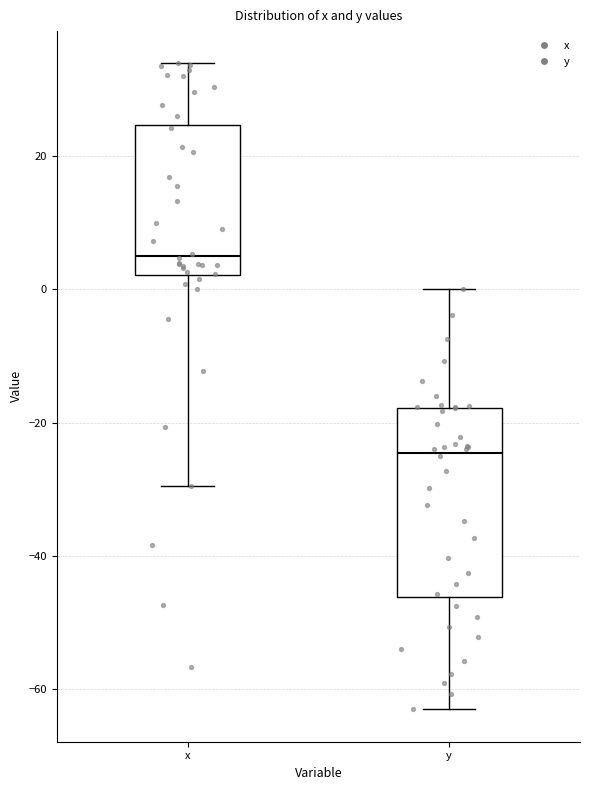

Reading left to right, read every box against the y-axis: the position of its median line, the range the box covers, and the ends of its whiskers. The values are not printed on the chart, so give them approximately, as read against the axis.

x: median 6, box 2 to 24, whiskers -30 to 34
y: median -24, box -46 to -18, whiskers -62 to 0